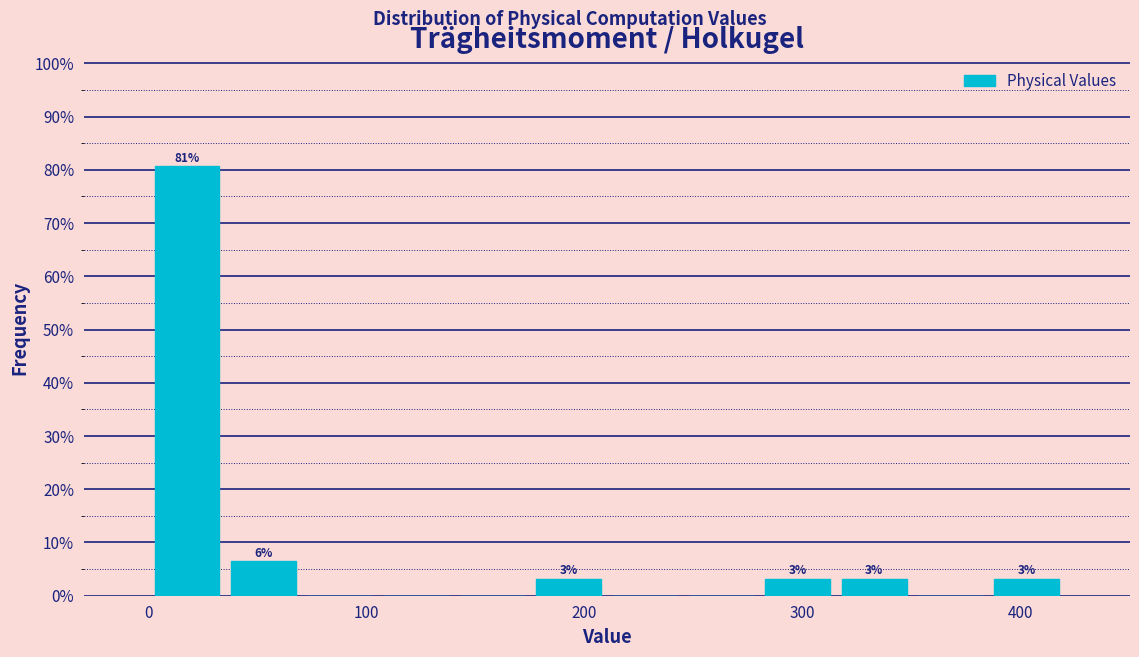

Read against the x-axis, roughly where is the centre of the tallest bar?

20